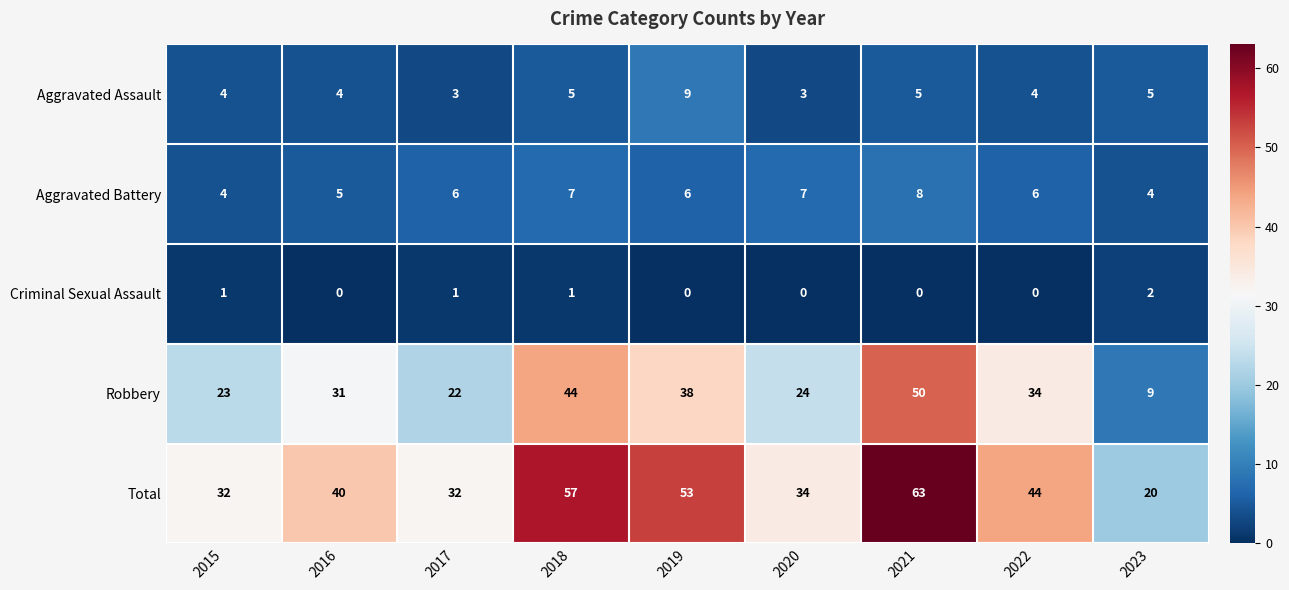

Which series has the largest total across all categories?

Total